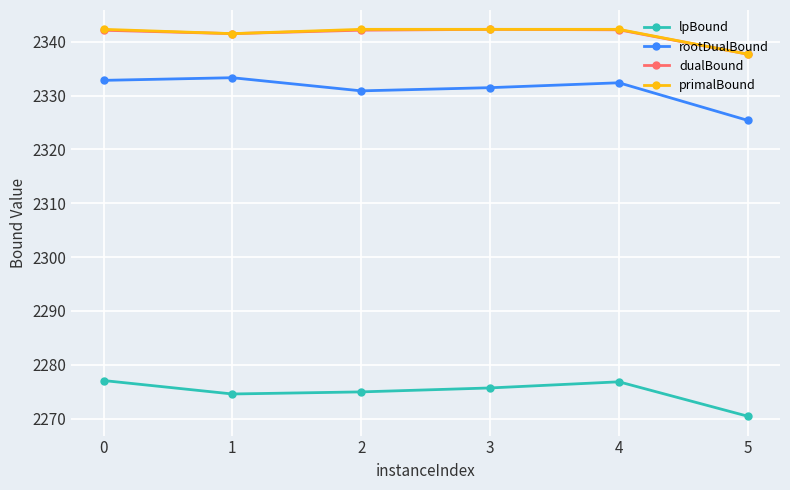

What is the spread (max minus min) of values at 4?

65.5